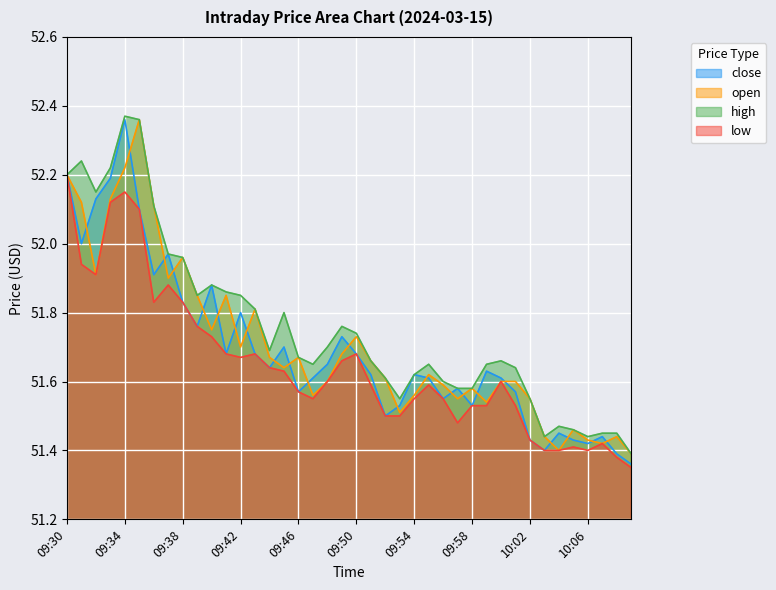

The open series shows 81.6 at 09:55. True or false?

False